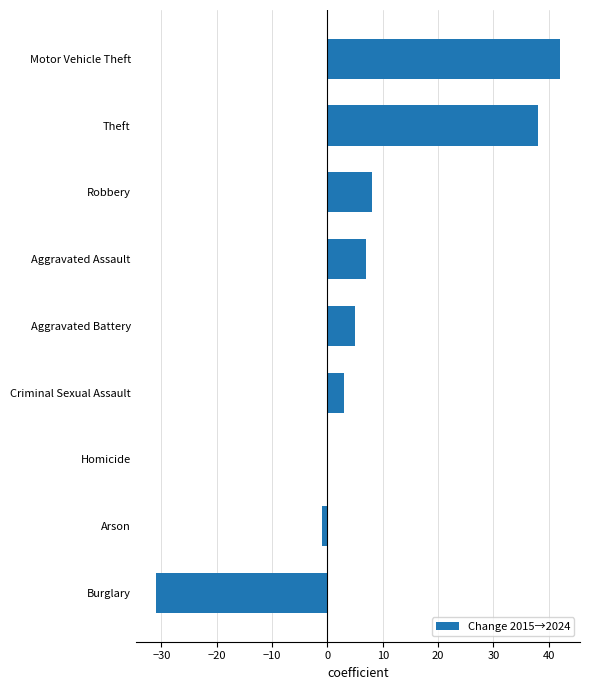

The chart shows a value of 3 at Criminal Sexual Assault. True or false?

True